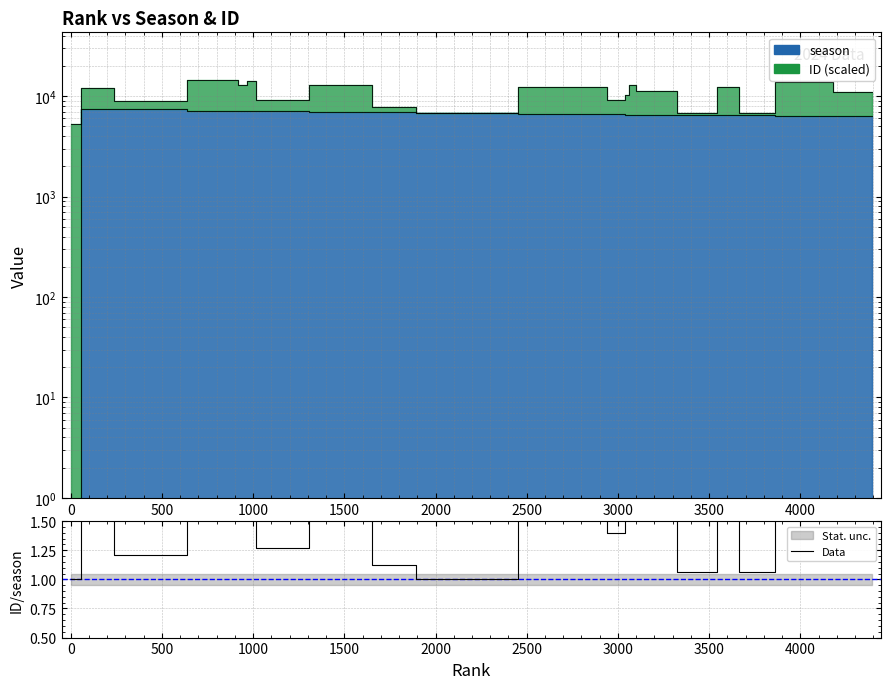

What is the sum of the values at −500 and 3500?

2.1